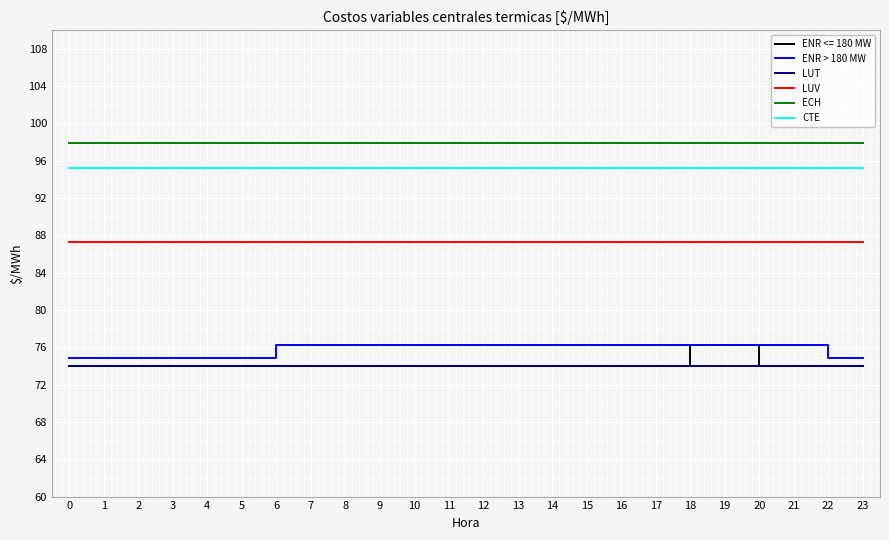

Is the value of LUV at 20 greater than the value of LUT at 9?

Yes